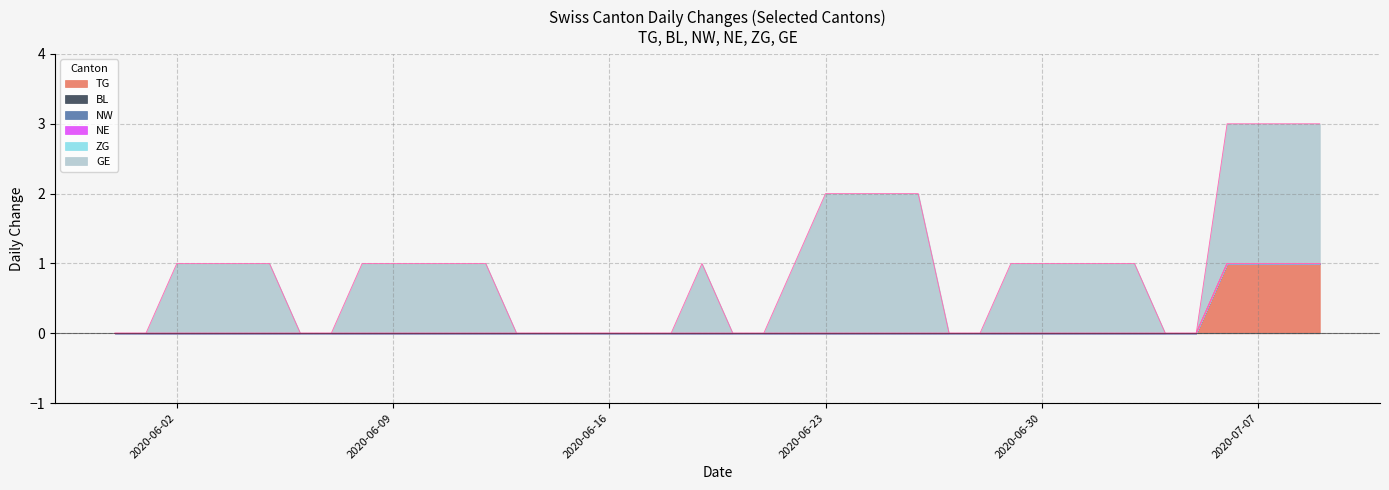

What position from the right is 2020-06-16?

24